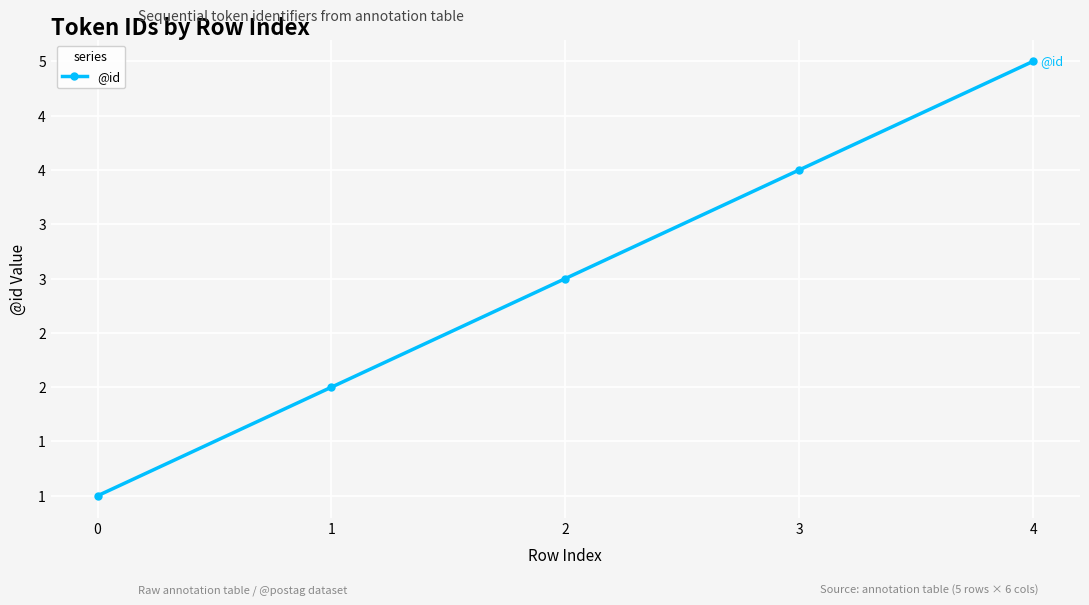

Does the chart have visible grid lines?

Yes